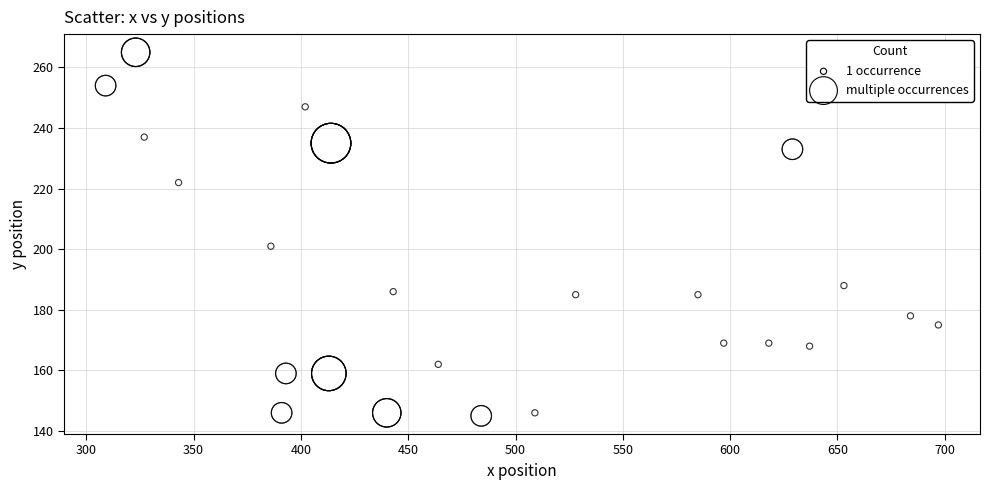

What Y value in the scatter plot is closest to 205?

201